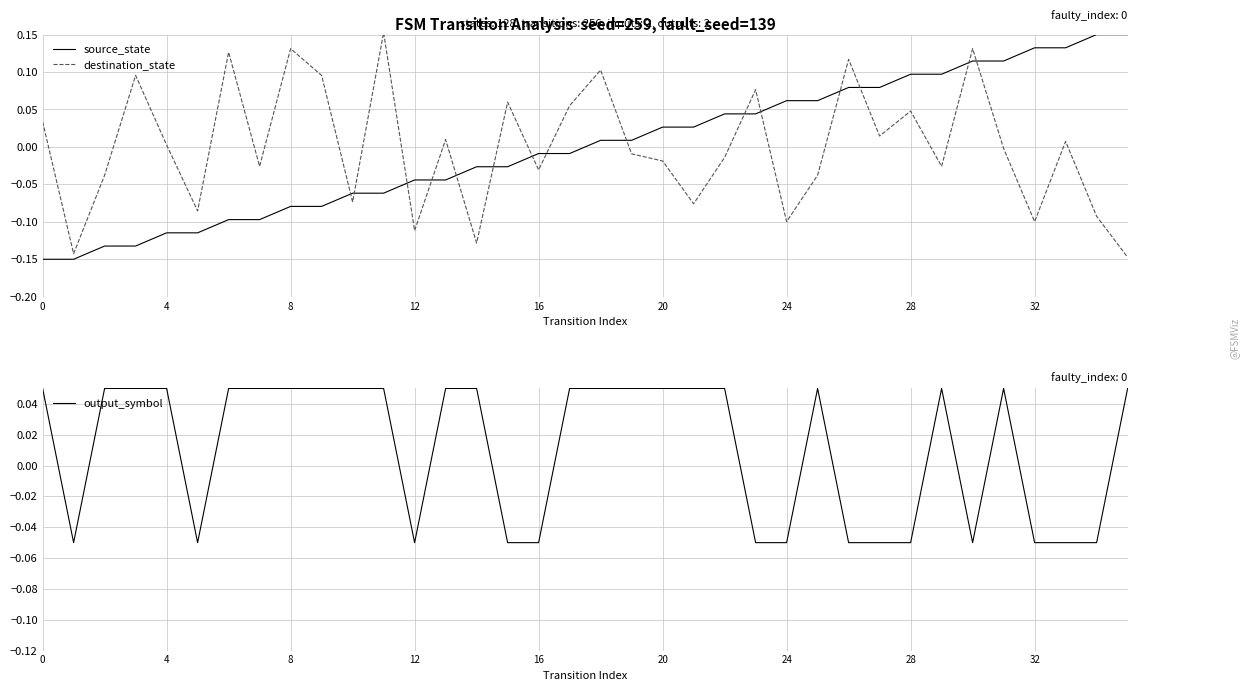

Which series has the largest range (max minus min)?

destination_state